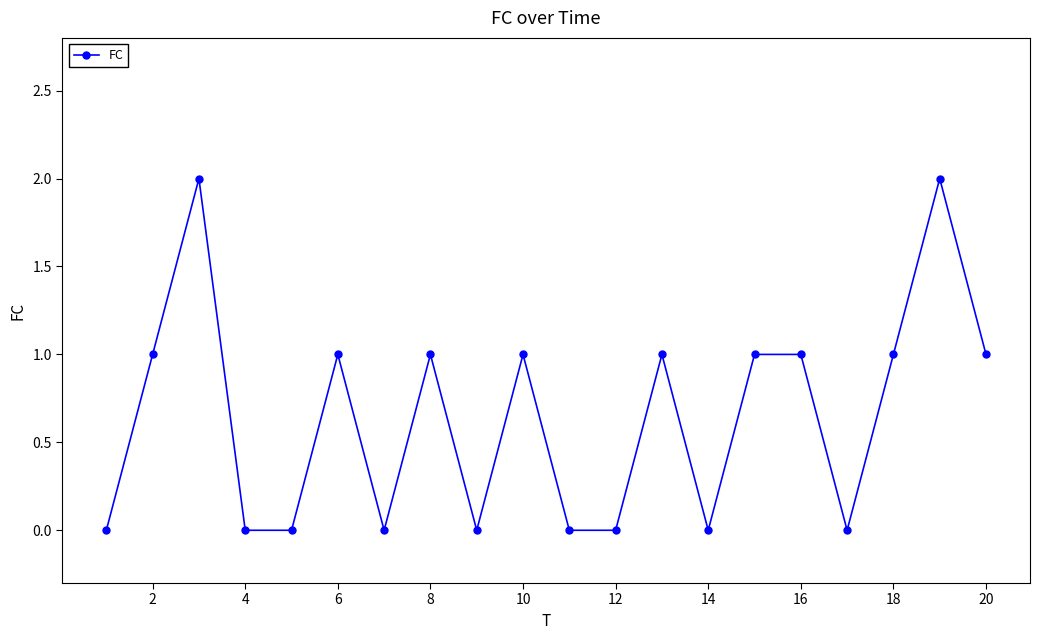

What is the sum of all values?

13